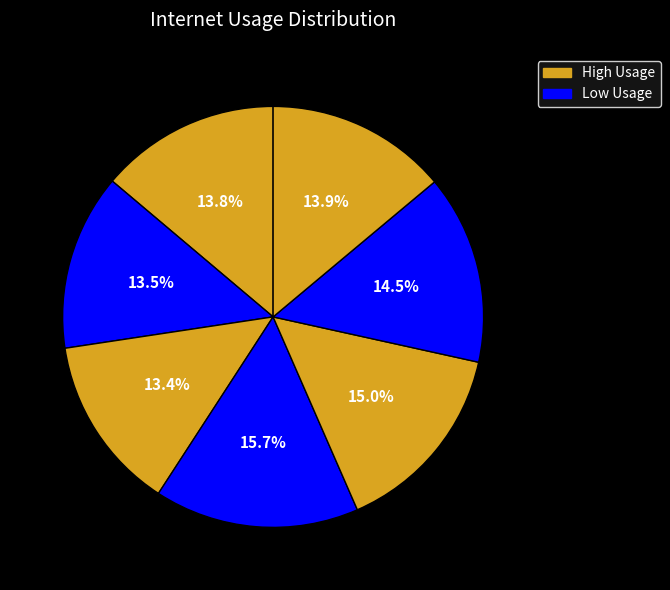

How many slices are in this pie chart?

7